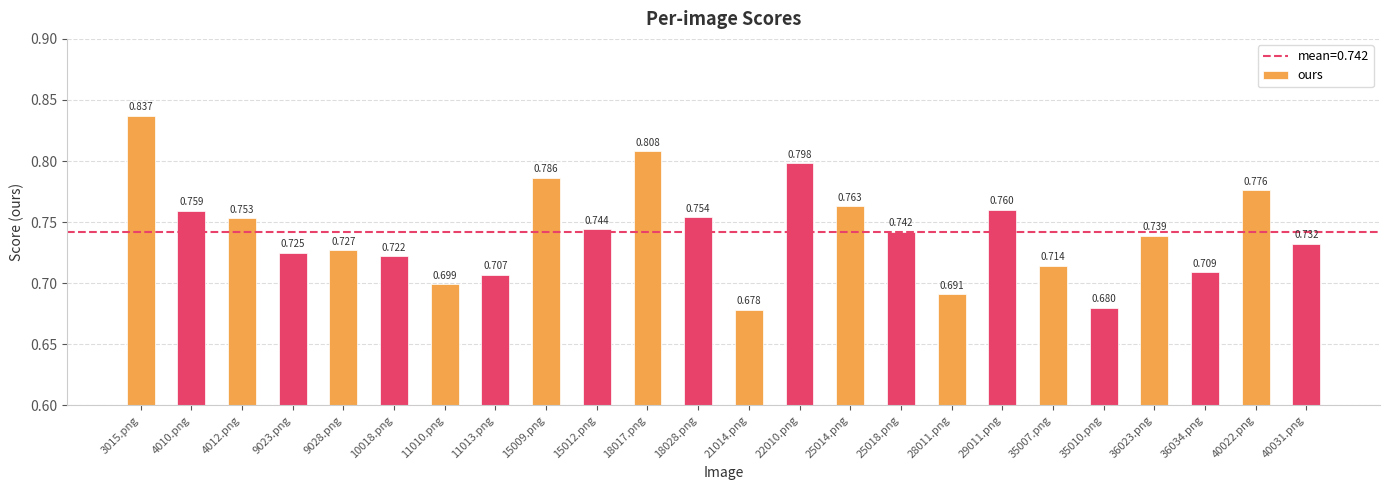

Which has a higher value, 11013.png or 35007.png?

35007.png